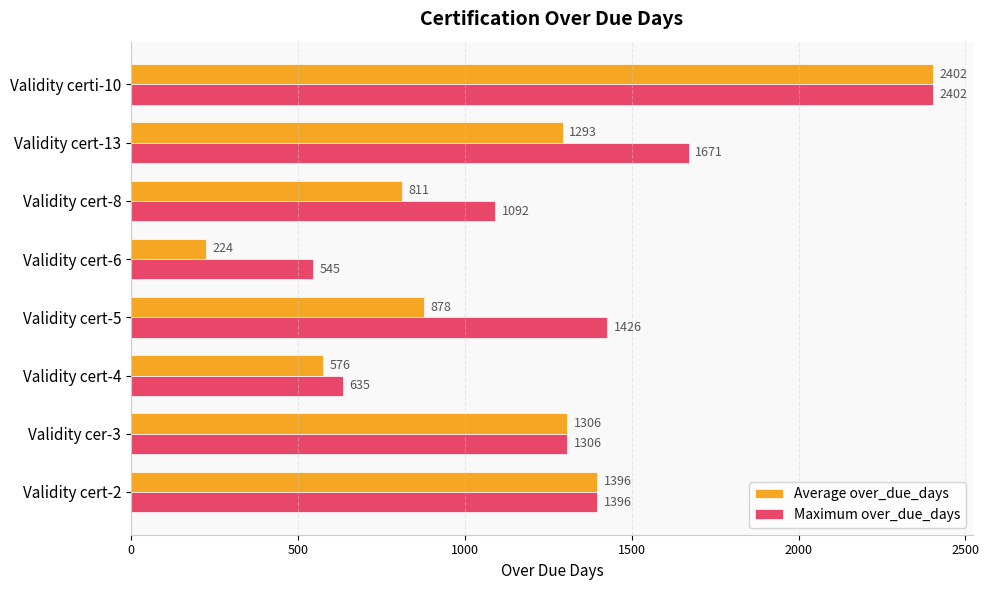

Is it true that Maximum over_due_days equals 785 at Validity cert-5?

False